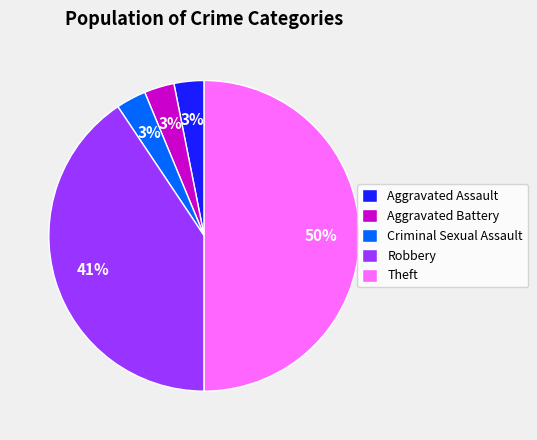

Count the number of slices in the pie.

5